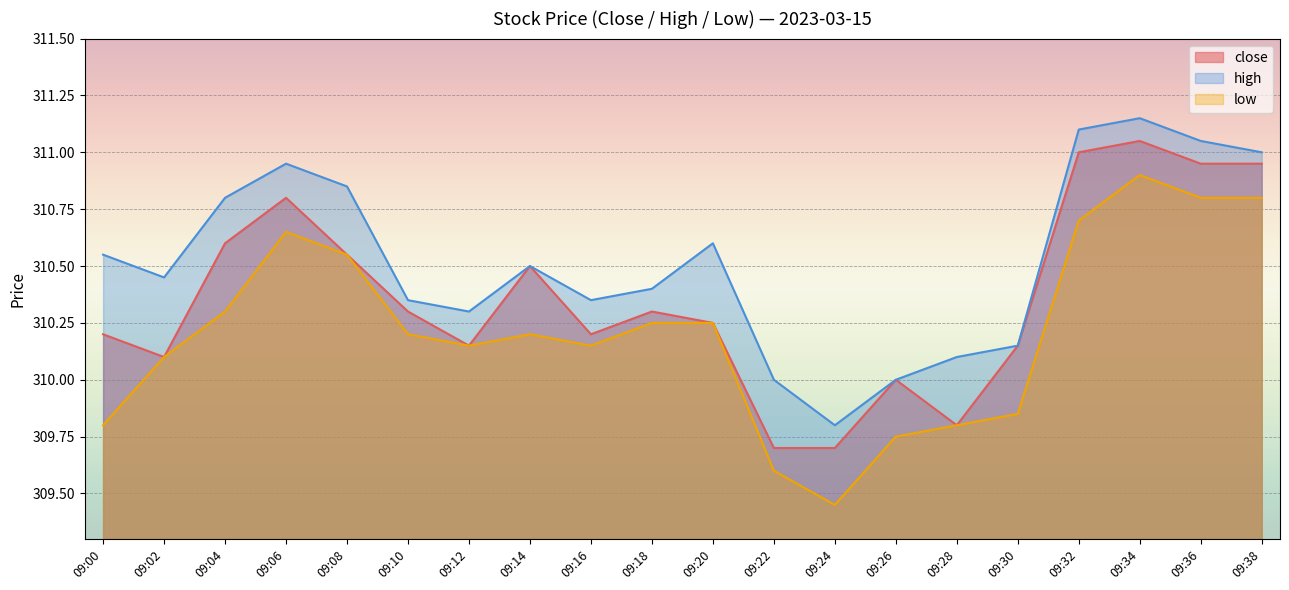

Reading right to left, transcribe all the data shown in this chart.

close: 310.9	310.9	311.1	311.0	310.1	309.8	310.0	309.7	309.7	310.2	310.3	310.2	310.5	310.1	310.3	310.6	310.8	310.6	310.1	310.2
high: 311.0	311.1	311.1	311.1	310.1	310.1	310.0	309.8	310.0	310.6	310.4	310.4	310.5	310.3	310.4	310.9	310.9	310.8	310.4	310.6
low: 310.8	310.8	310.9	310.7	309.9	309.8	309.8	309.4	309.6	310.2	310.2	310.1	310.2	310.1	310.2	310.6	310.6	310.3	310.1	309.8